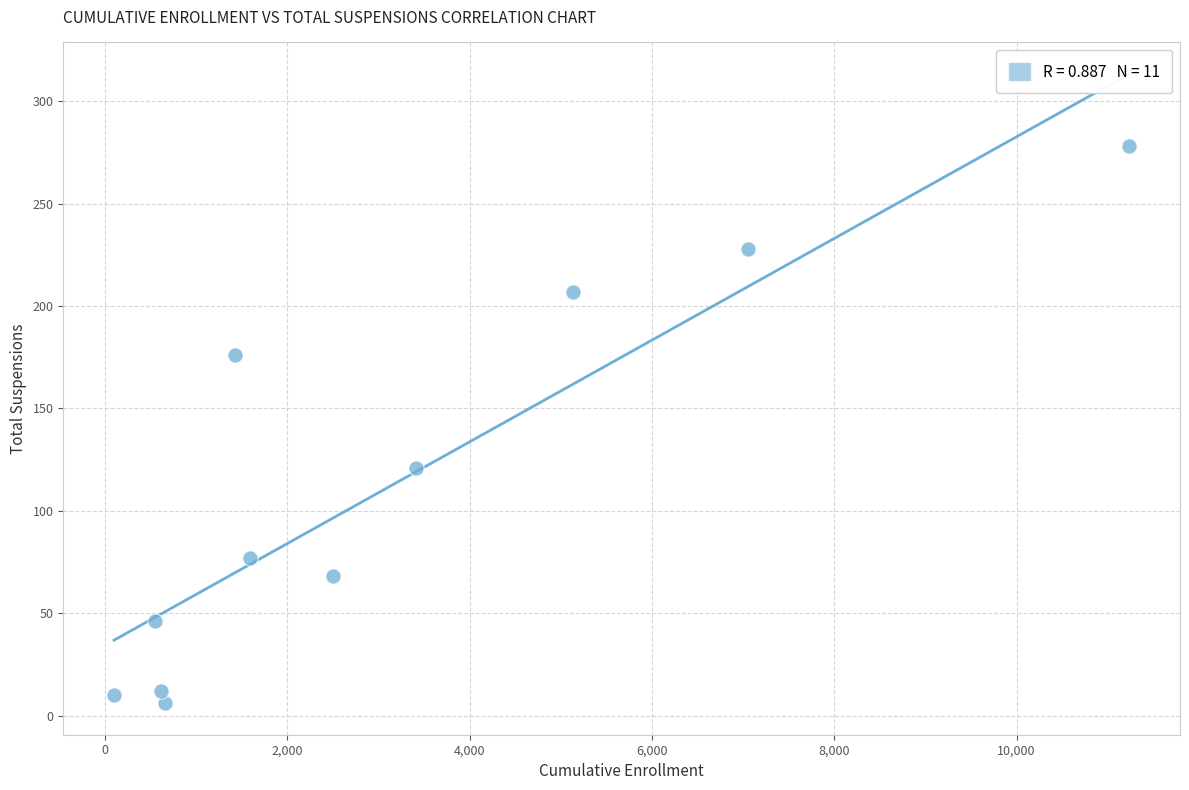

What is the average X value?

3116